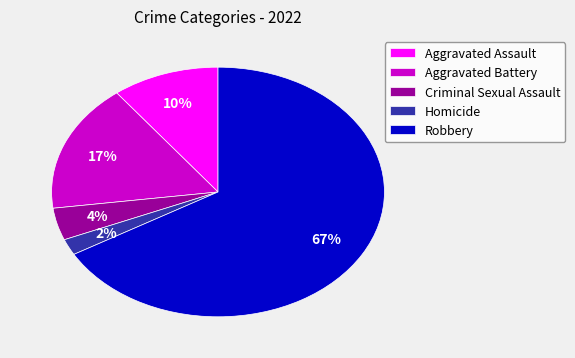

Combined, do Criminal Sexual Assault and Aggravated Battery account for over 50%?

No